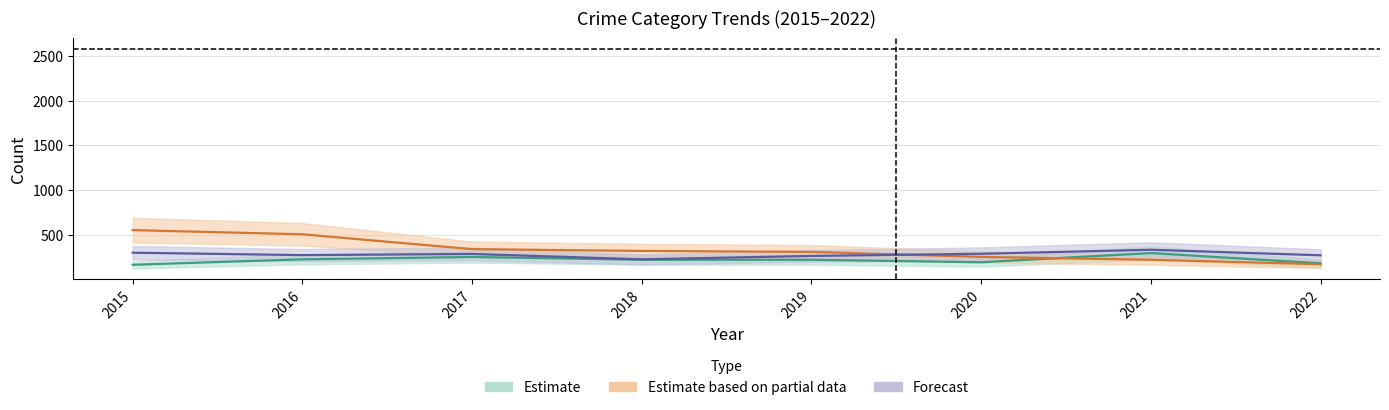

How many lines are shown in the chart?

3